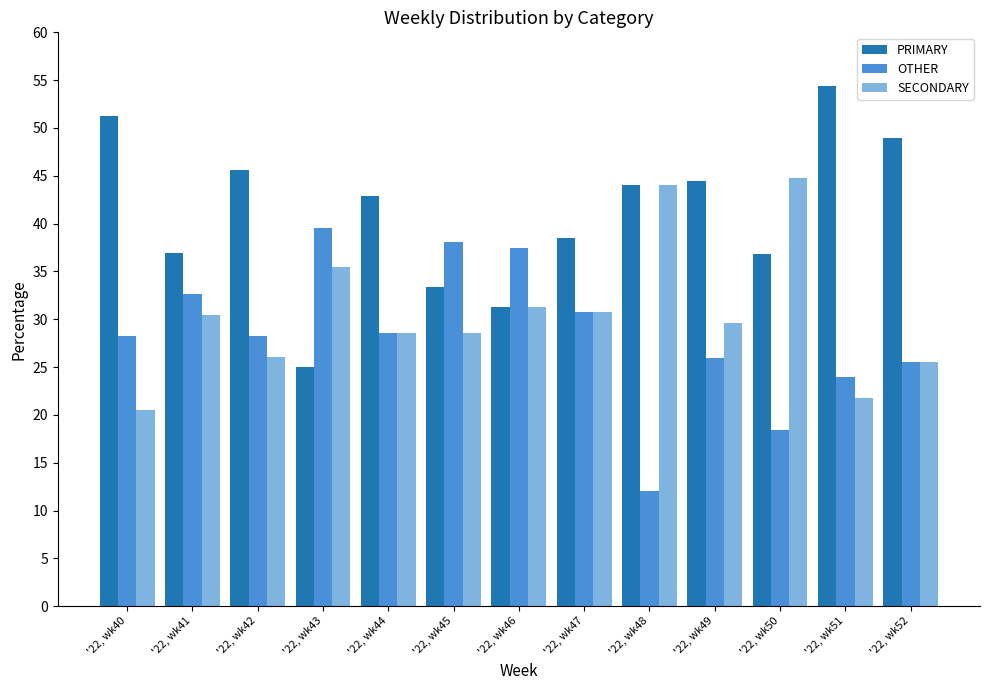

How many groups of bars are there?

13